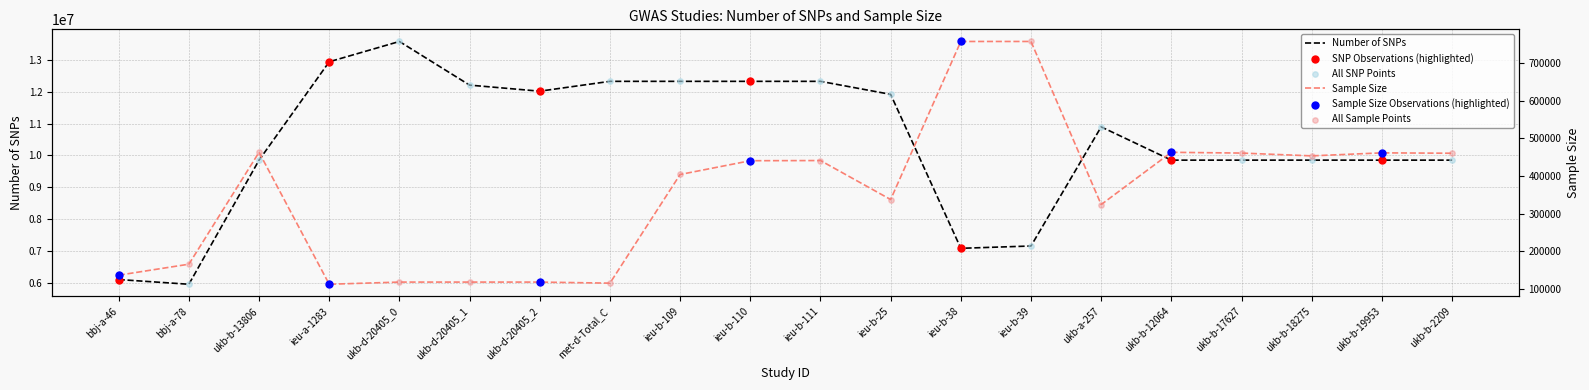

Which series has the widest spread of Y values?

Number_of_SNPs